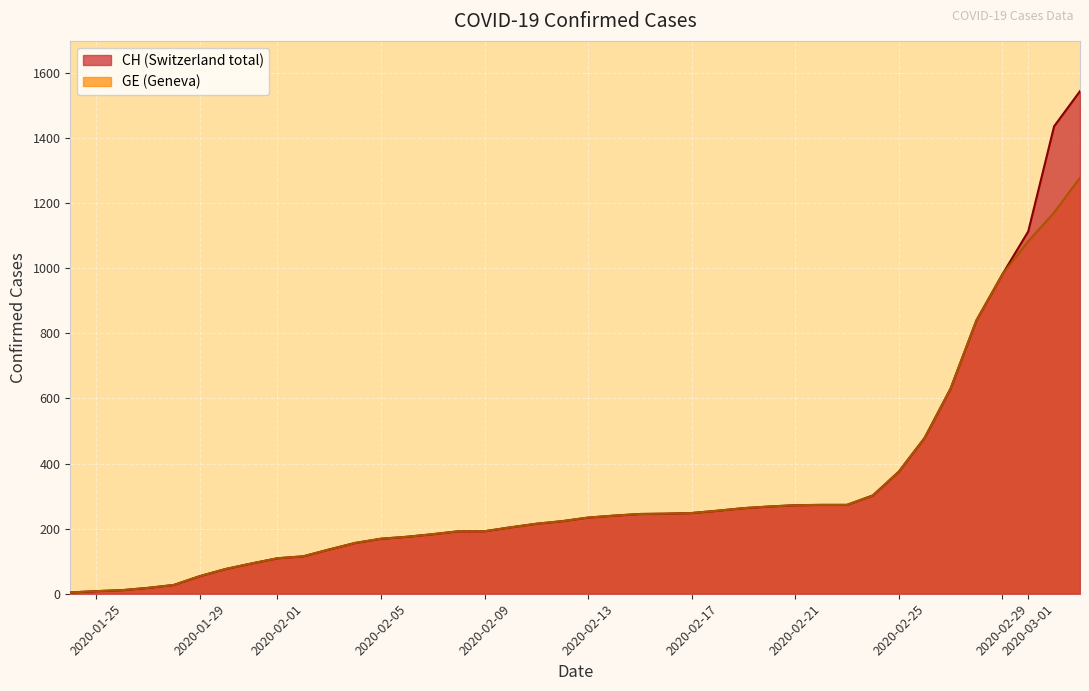

Which series has the widest spread of values?

CH